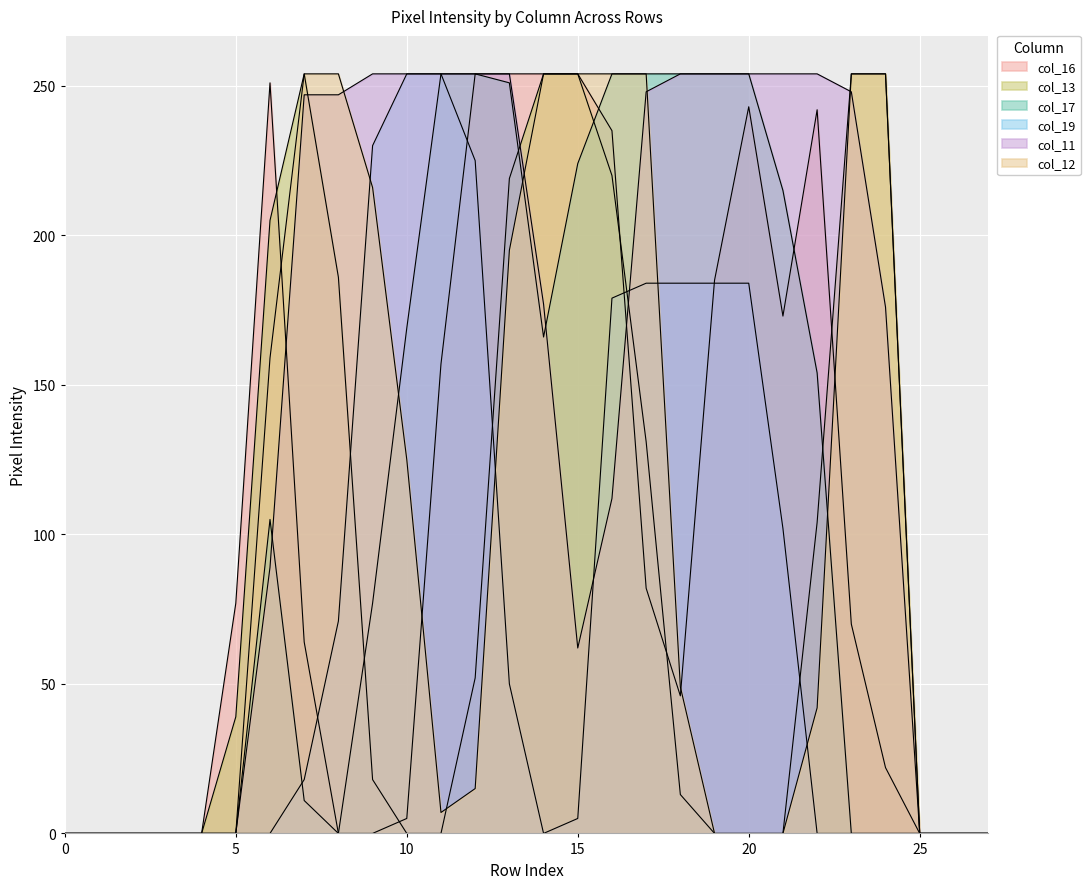

Reading right to left, what are all the values shown in this chart?

col_16: 27=0	26=0	25=0	24=22	23=70	22=242	21=173	20=243	19=185	18=46	17=82	16=235	15=254	14=254	13=254	12=254	11=157	10=5	9=0	8=0	7=64	6=251	5=77	4=0	3=0	2=0	1=0	0=0
col_13: 27=0	26=0	25=0	24=254	23=254	22=104	21=0	20=0	19=0	18=13	17=131	16=220	15=254	14=254	13=219	12=52	11=0	10=0	9=18	8=186	7=254	6=205	5=39	4=0	3=0	2=0	1=0	0=0
col_17: 27=0	26=0	25=0	24=0	23=0	22=154	21=215	20=254	19=254	18=254	17=254	16=254	15=224	14=166	13=251	12=254	11=254	10=169	9=77	8=0	7=11	6=105	5=0	4=0	3=0	2=0	1=0	0=0
col_19: 27=0	26=0	25=0	24=0	23=0	22=0	21=102	20=184	19=184	18=184	17=184	16=179	15=5	14=0	13=50	12=225	11=254	10=254	9=230	8=71	7=18	6=0	5=0	4=0	3=0	2=0	1=0	0=0
col_11: 27=0	26=0	25=0	24=176	23=248	22=254	21=254	20=254	19=254	18=254	17=248	16=112	15=62	14=177	13=254	12=254	11=254	10=254	9=254	8=247	7=247	6=89	5=0	4=0	3=0	2=0	1=0	0=0
col_12: 27=0	26=0	25=0	24=254	23=254	22=42	21=0	20=0	19=0	18=49	17=254	16=254	15=254	14=254	13=195	12=15	11=7	10=125	9=216	8=254	7=254	6=159	5=0	4=0	3=0	2=0	1=0	0=0